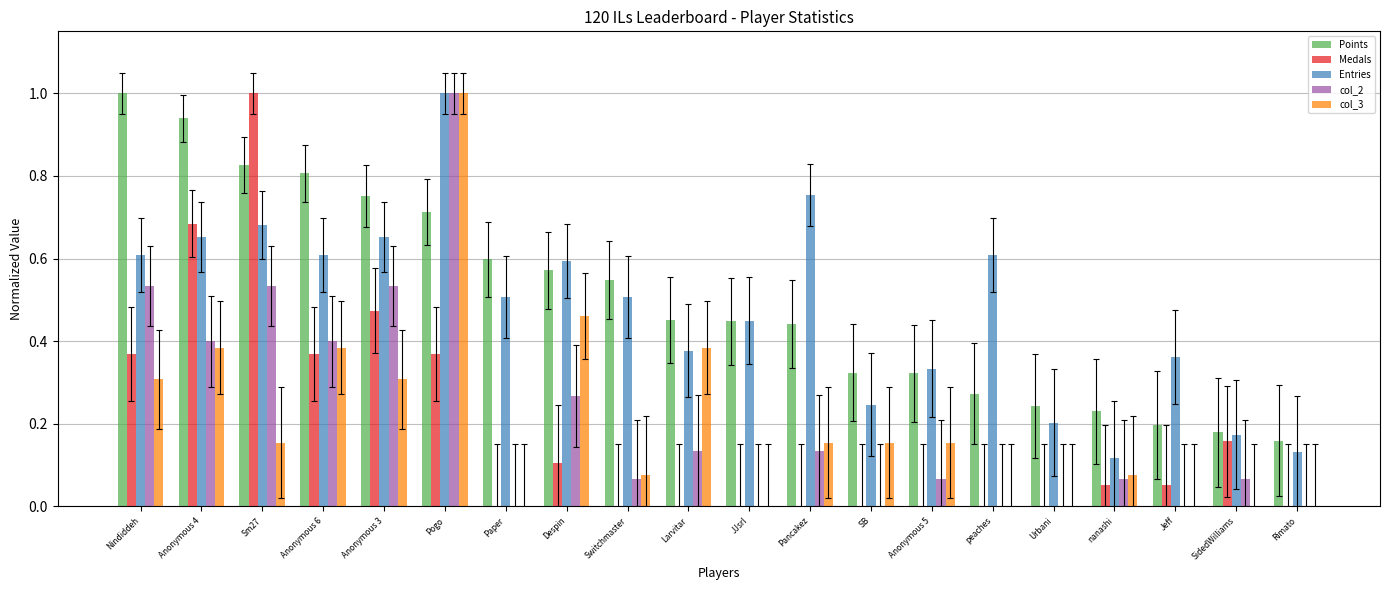

How many categories are shown in the chart?

20